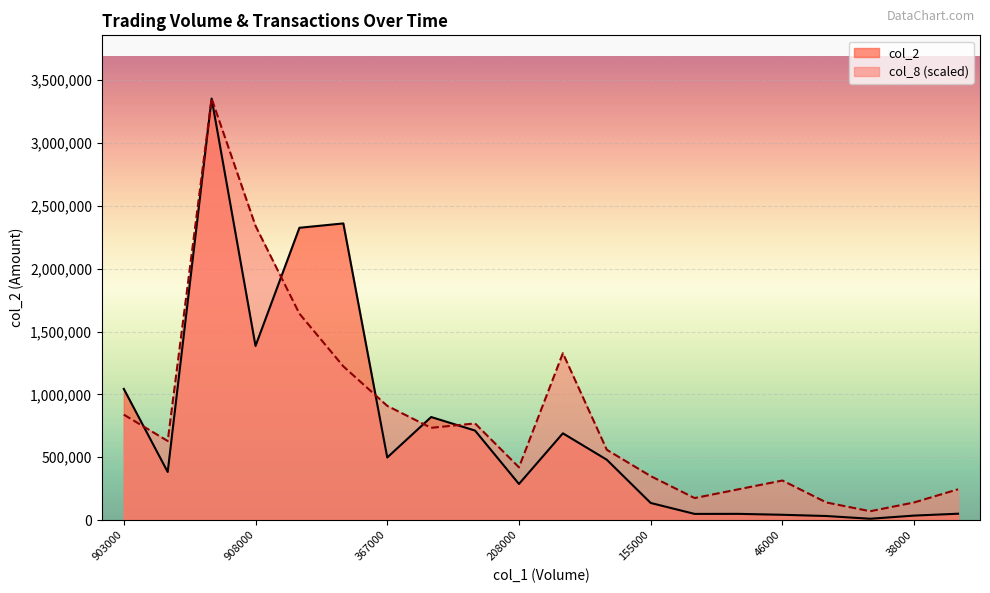

How many data points in col_8 are above 628972?

10